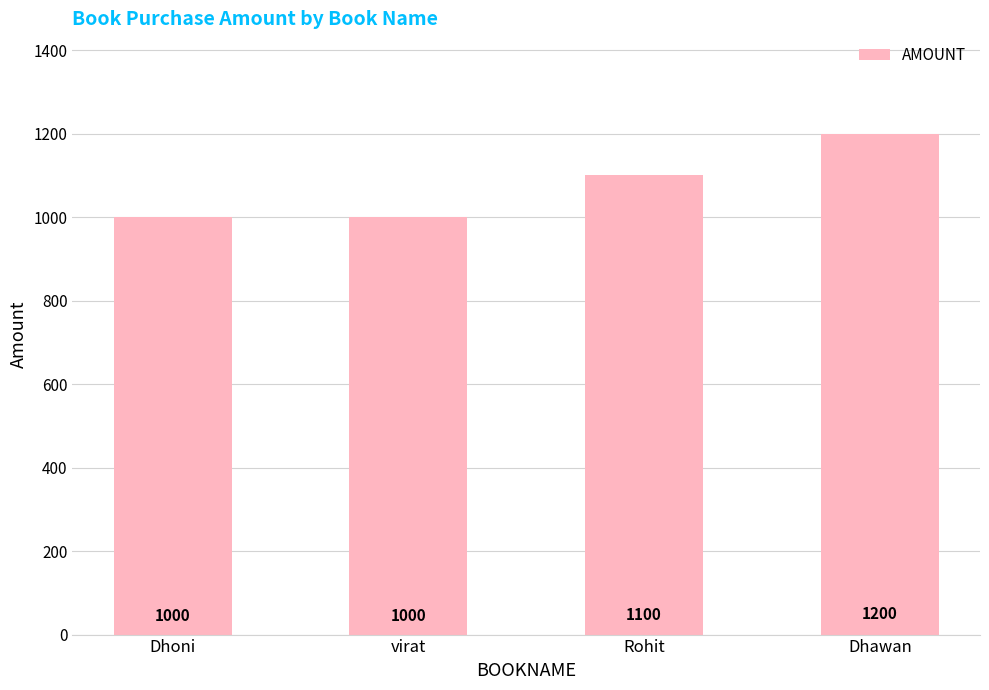

What is the value of the 1st bar from the left?

1000